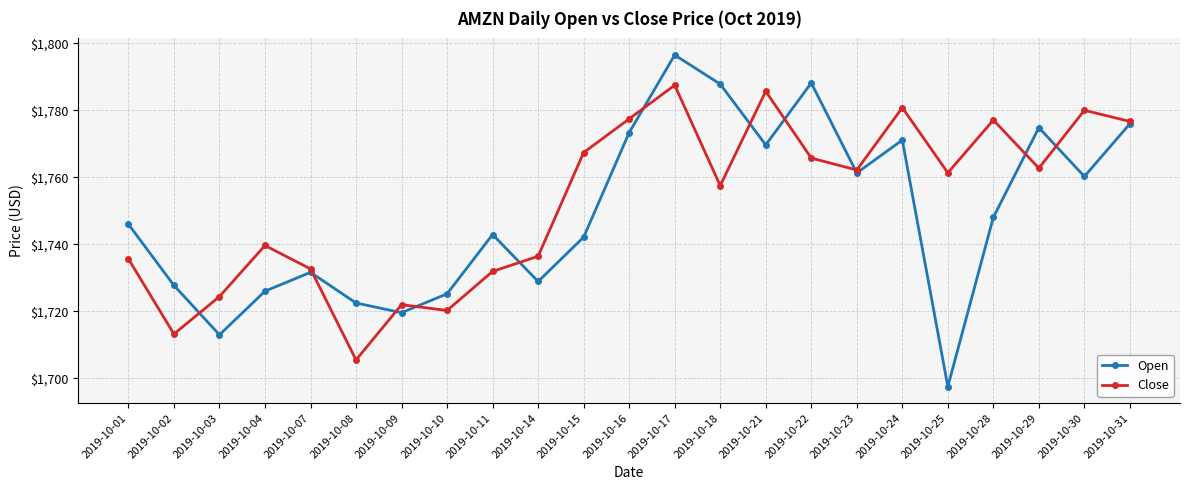

What is the maximum value shown in the chart?

1796.5